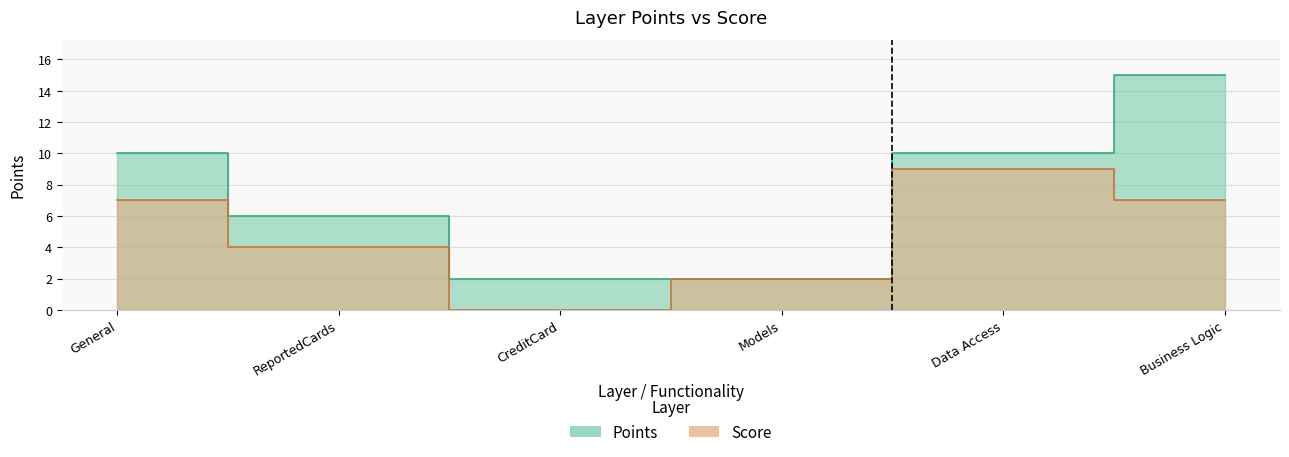

Reading right to left, list all the values displayed in this chart.

Points: 15	10	2	2	6	10
Score: 7	9	2	0	4	7